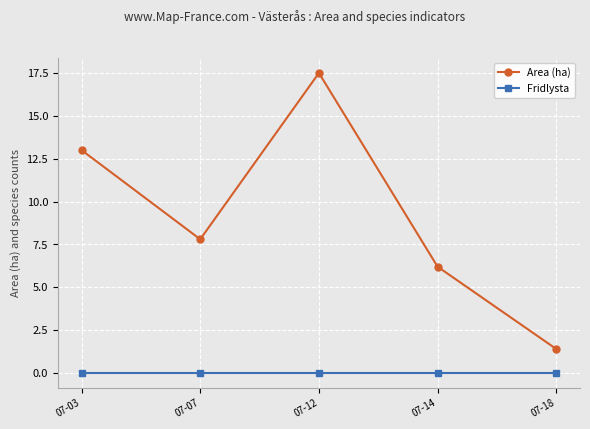

The Area (ha) series shows 13.0 at 07-03. True or false?

True